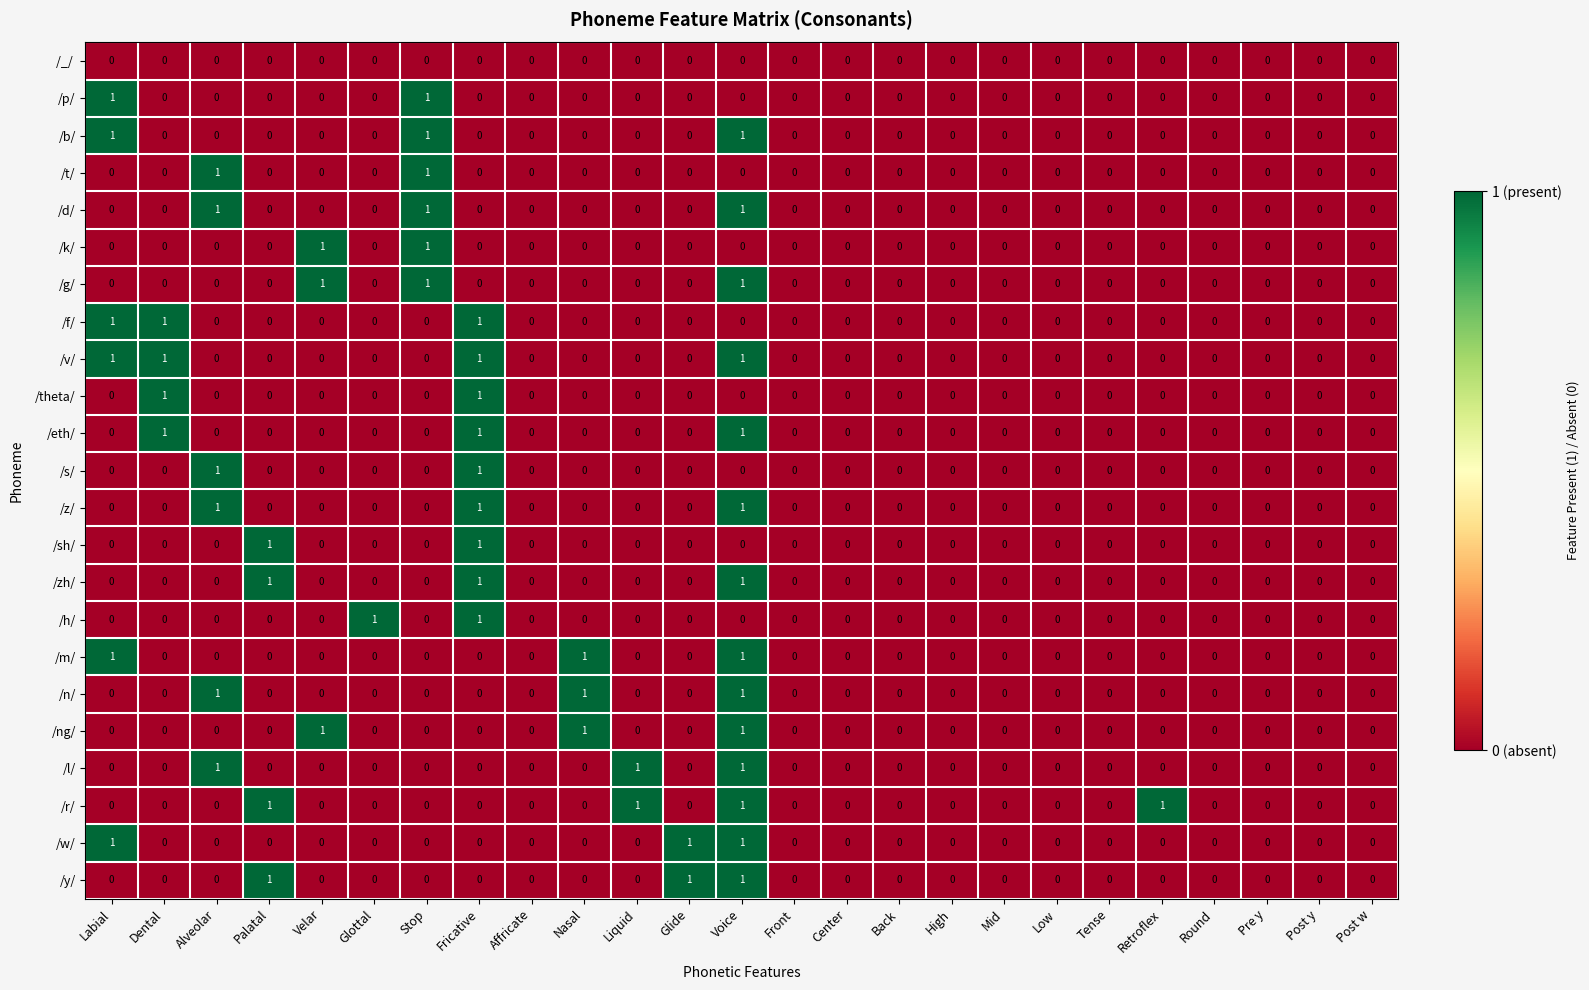

At which category is the sum across all series the highest?

Voice